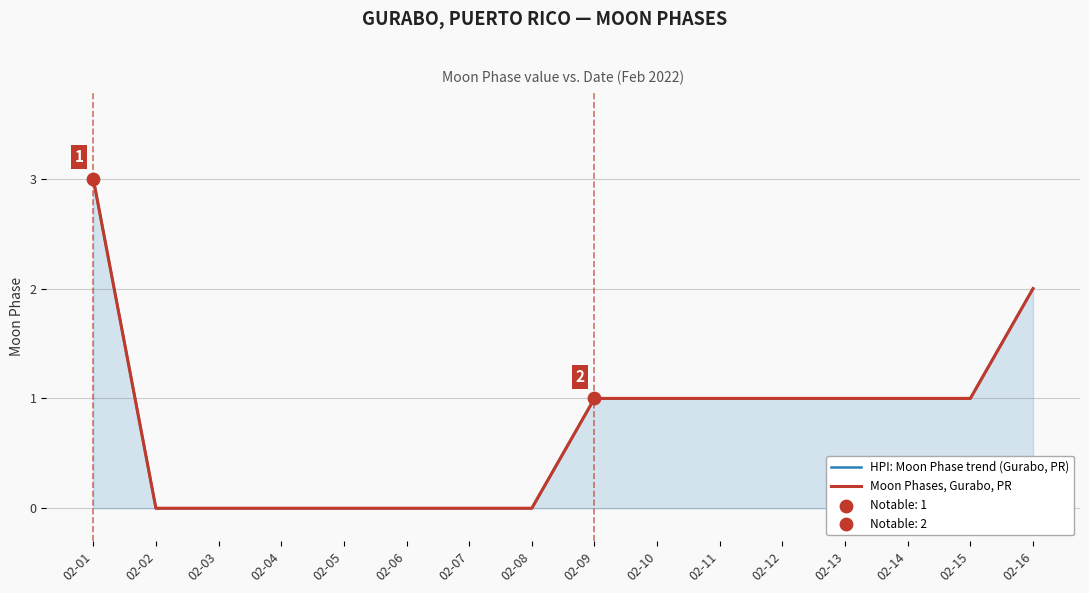

Which series contains the lowest Y value?

HPI: Moon Phase trend (Gurabo, PR)